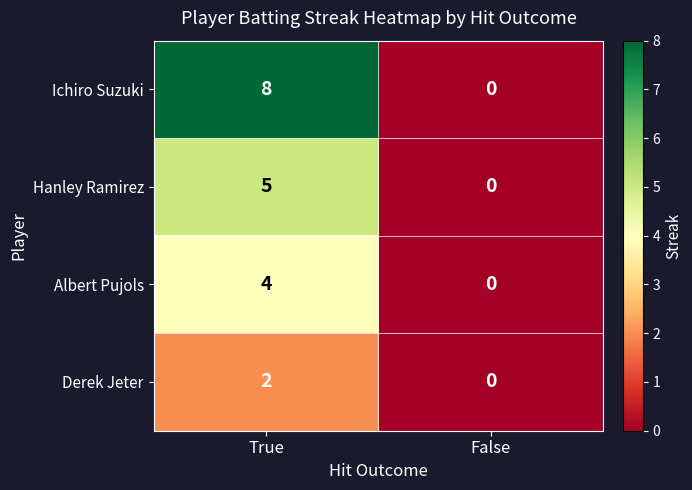

How many distinct data groups are displayed?

4